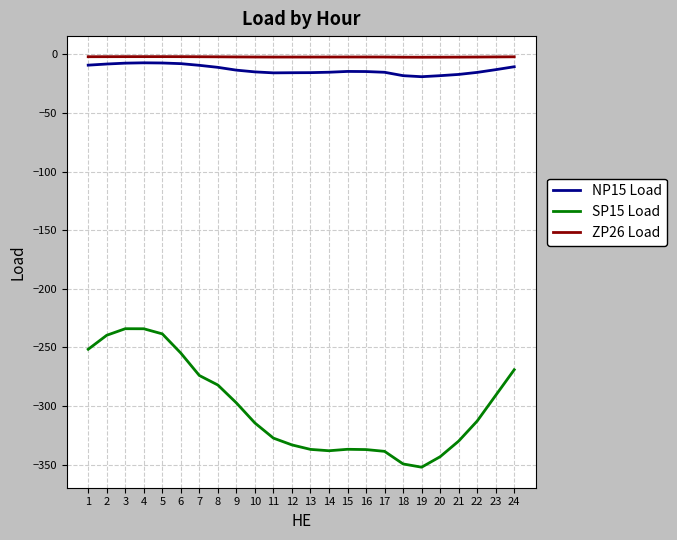

What is the total value across all series at 7?

-285.2